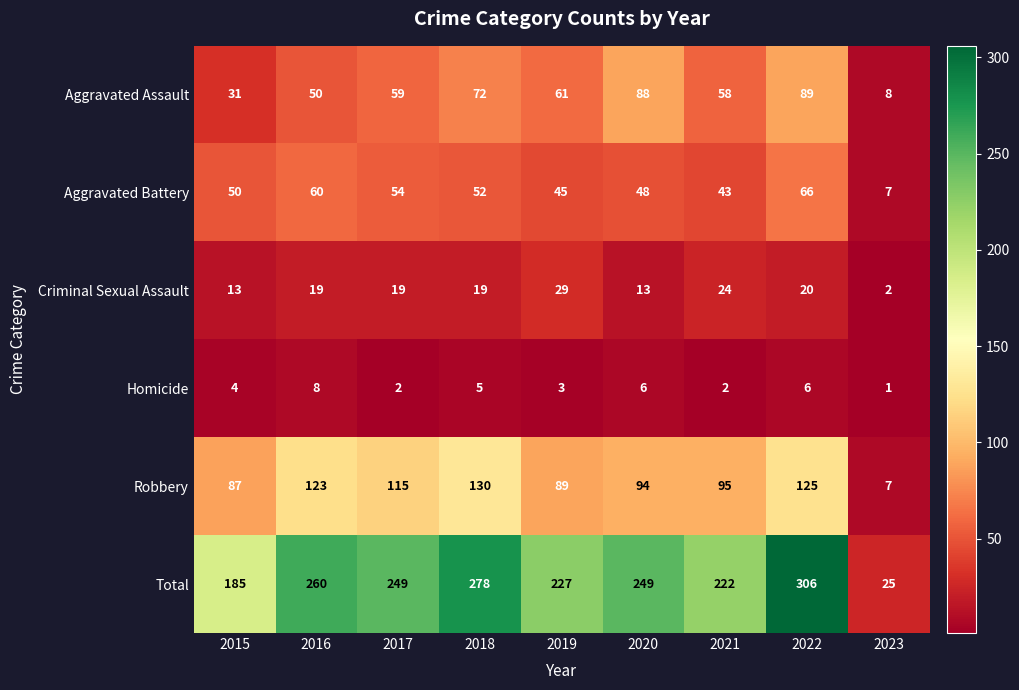

How many series are shown in this chart?

6